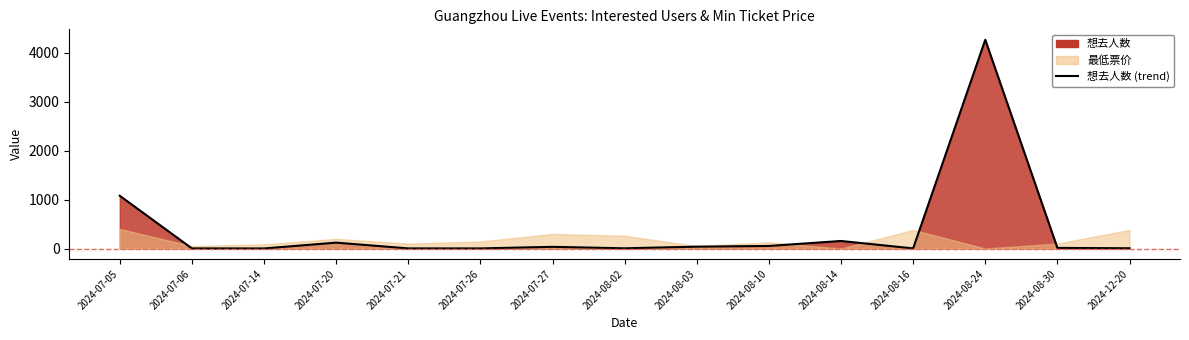

What is the label of the 8th point from the right?

2024-08-02